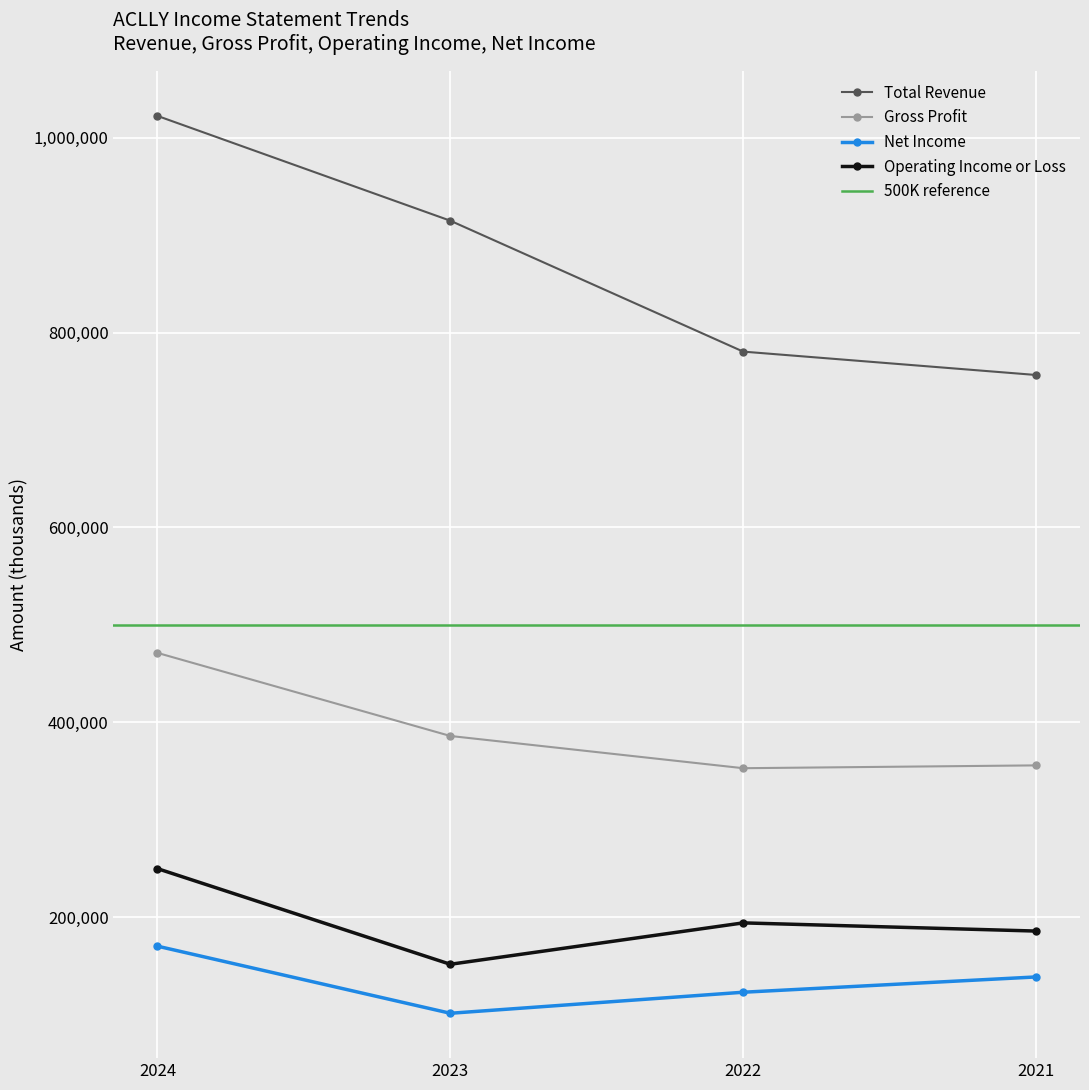

Does the chart display data point markers on the line(s)?

Yes